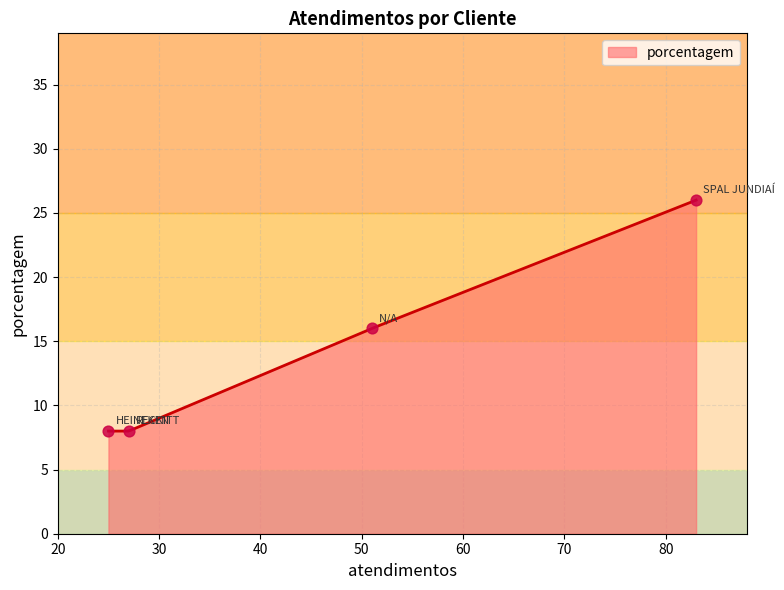

Approximately how many times larger is the value at RECKITT compared to SPAL JUNDIAÍ?

0.3